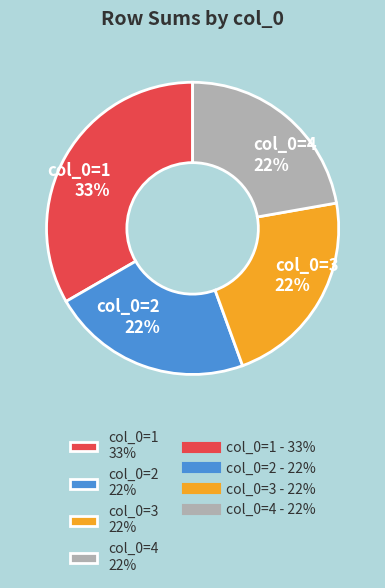

To the nearest percent, what is the average slice percentage?

25%